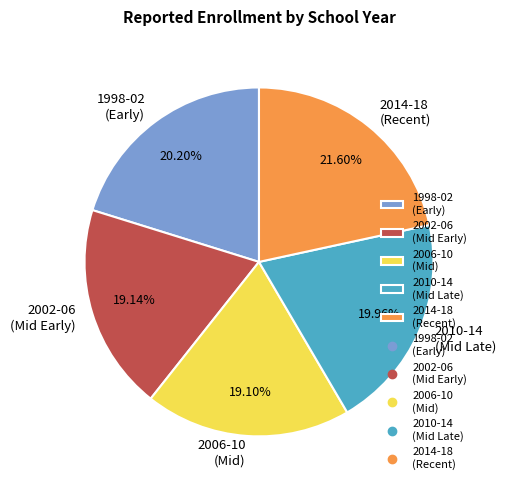

Does any single category account for the majority?

No